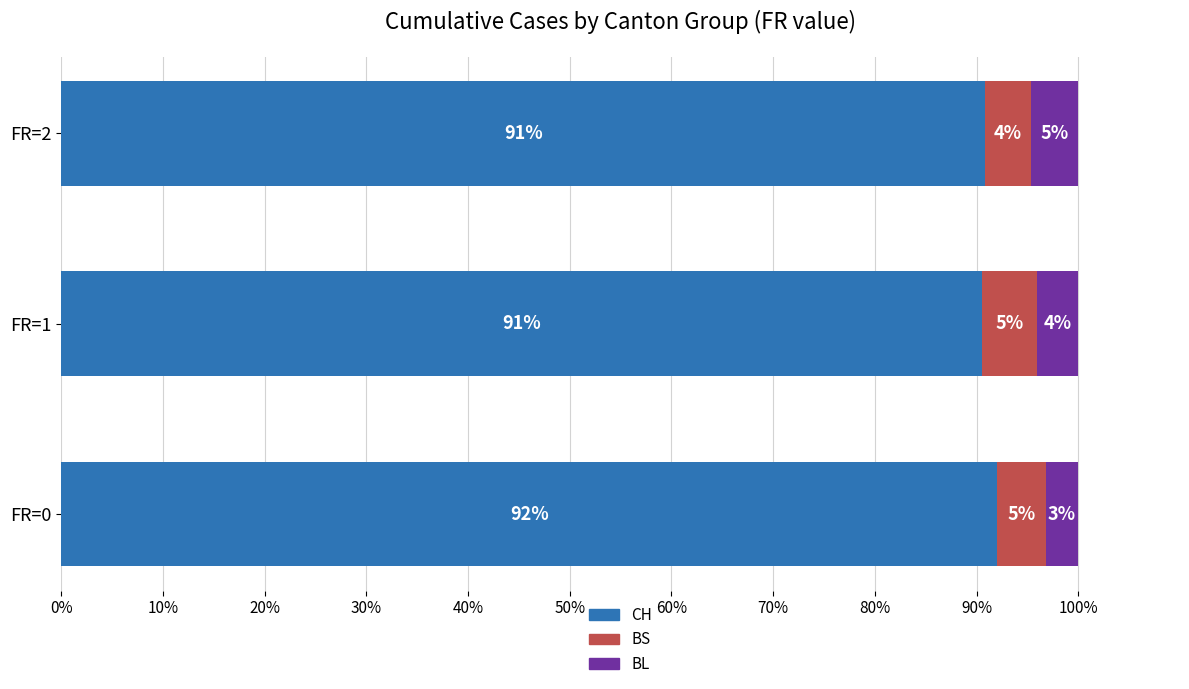

Reading left to right, extract all data points from this chart.

CH: 92.0	90.6	90.9
BS: 4.7	5.3	4.4
BL: 3.2	4.1	4.7